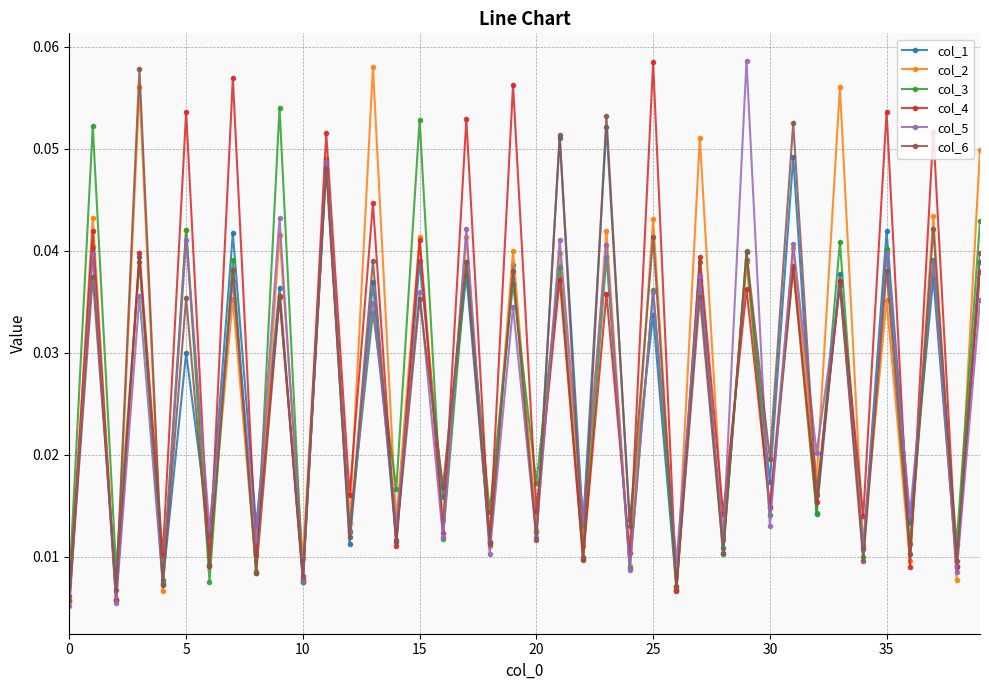

True or false: col_2 has more than 1 interior local peaks.

True